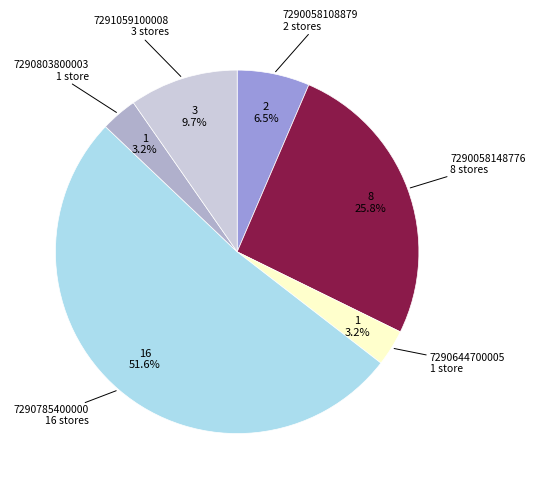

To the nearest percent, what is the average slice percentage?

17%